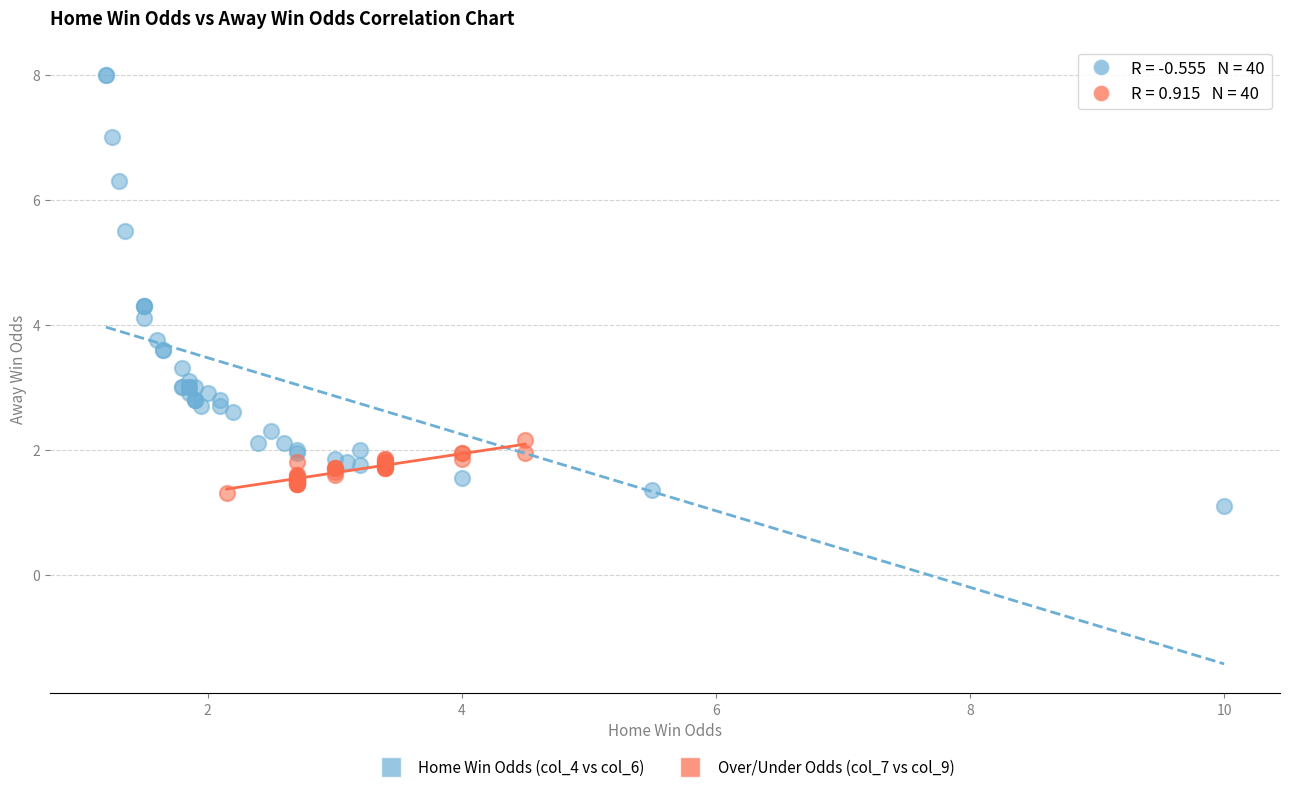

Which series has the widest spread of Y values?

Home Win Odds (col_4 vs col_6)